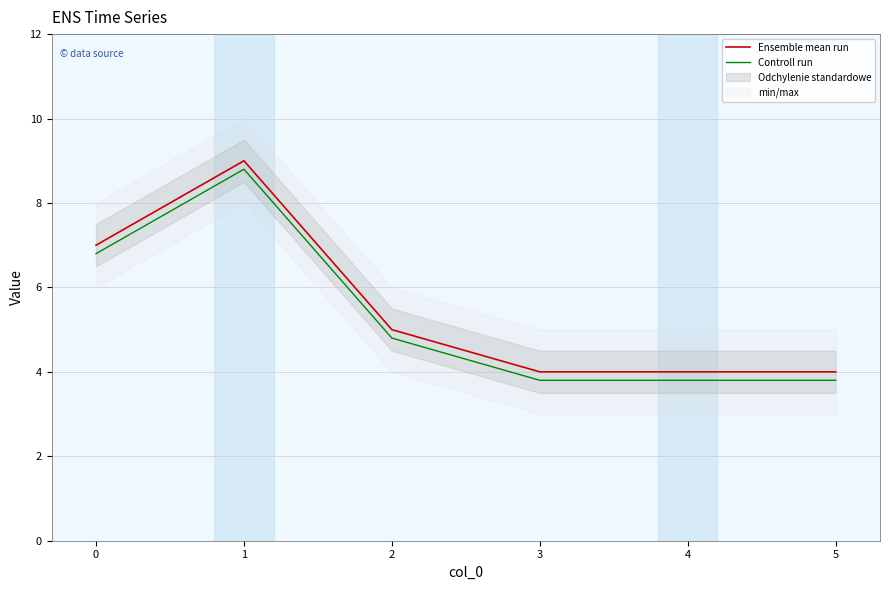

At how many categories does at least one series exceed 4?

3